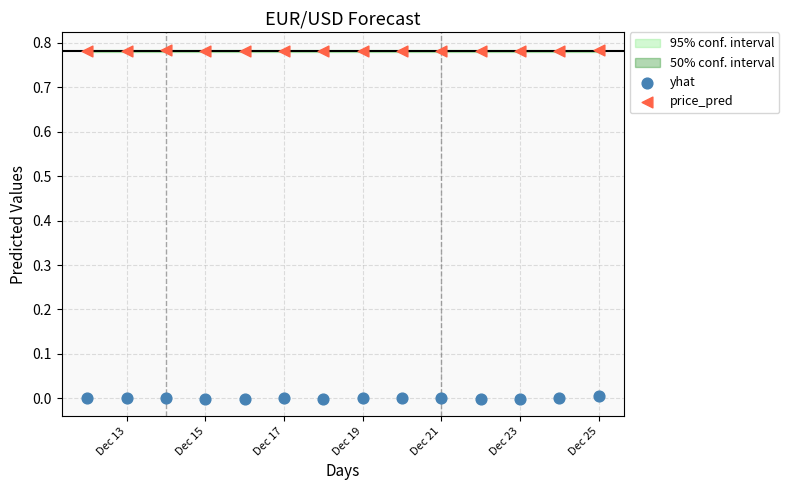

What is the X range (max minus min) for the scatter plot?

13.0